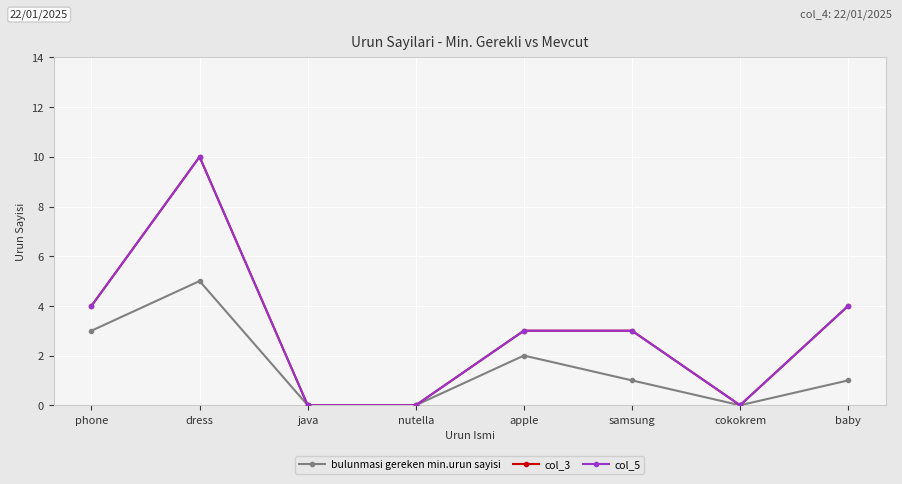

Does the chart have visible grid lines?

Yes